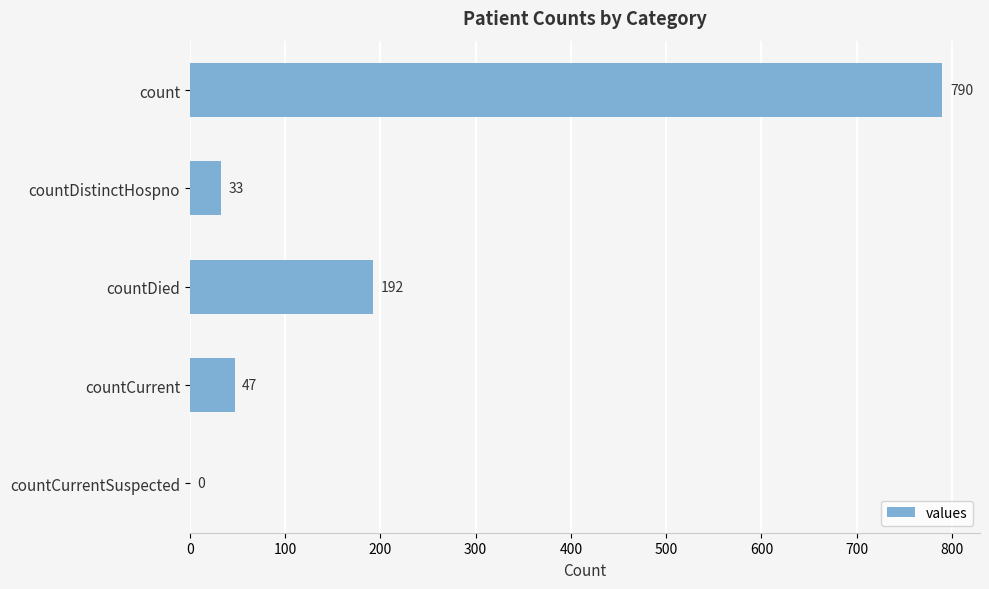

Is it true that the value at countDied is 63?

False